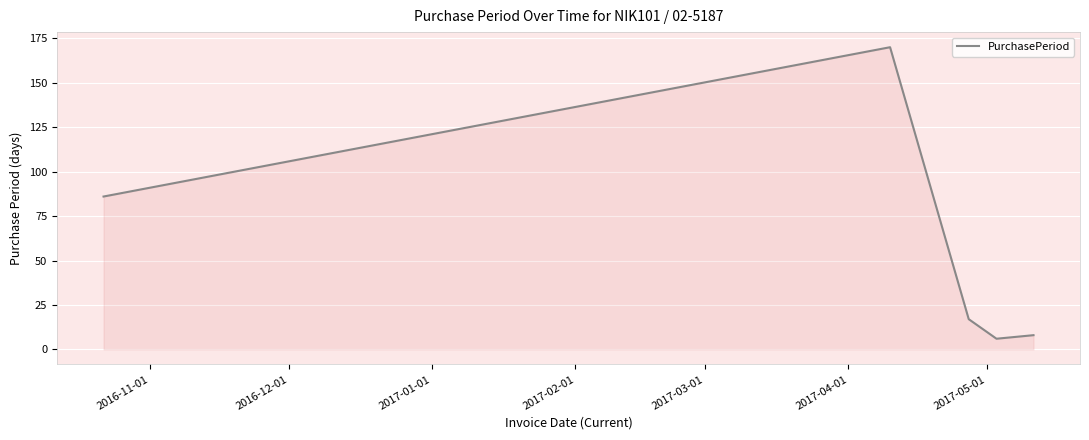

How many interior local peaks (higher than both neighbors) does the data have?

1